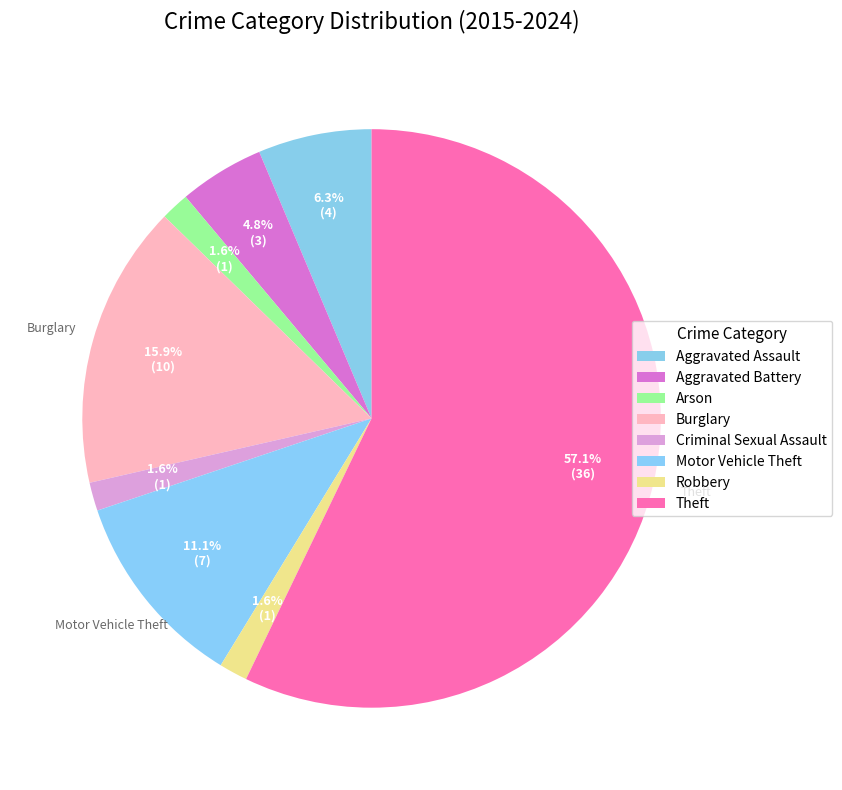

Approximately how many times larger is the value at Motor Vehicle Theft compared to Arson?

7.0